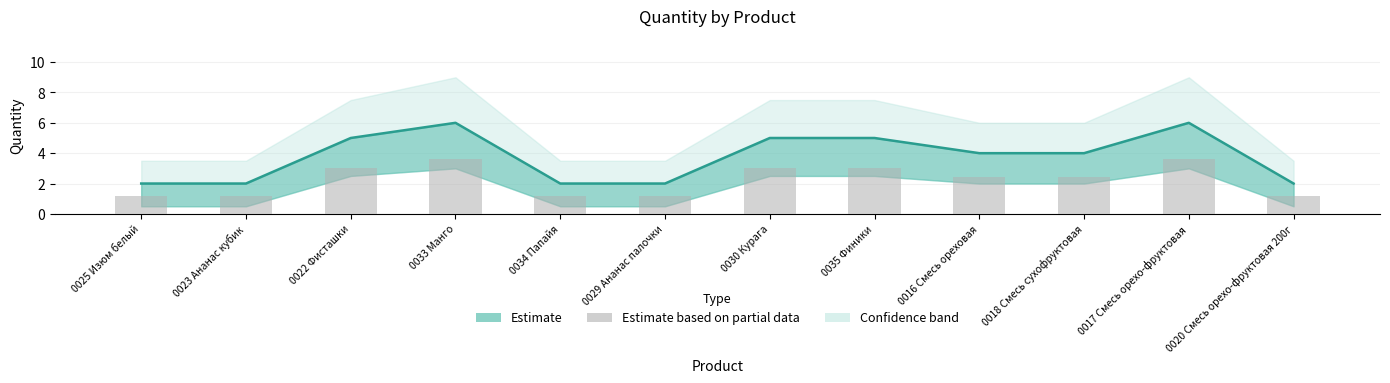

Where is the data nearest to the value 2?

0016 Смесь ореховая